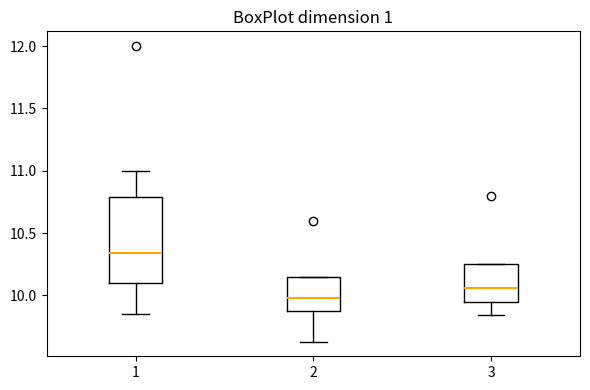

Where does the median line of the box at x = 1 sit on the y-axis? The values are not printed on the chart, so give them approximately, as read against the axis.

10.35